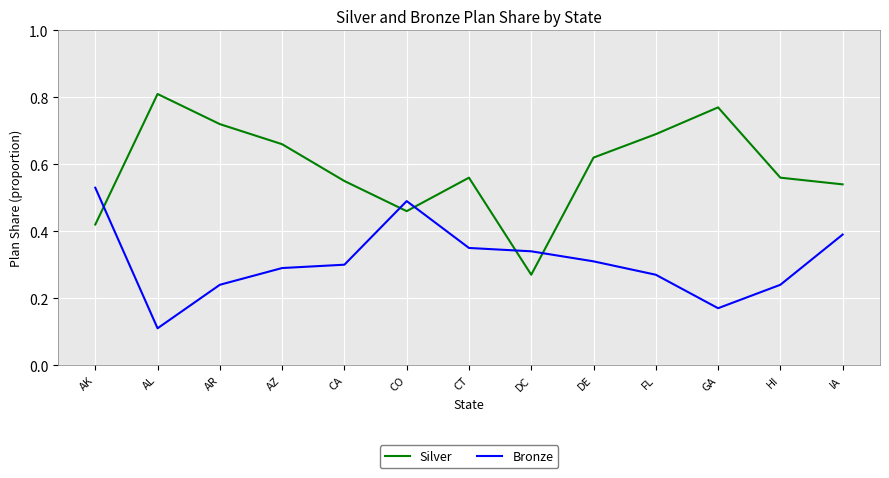

Rank the series at GA from highest to lowest value.

Silver, Bronze